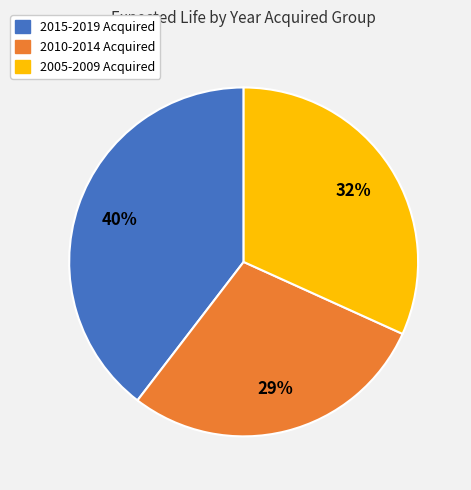

To the nearest percent, what is the average slice percentage?

33%